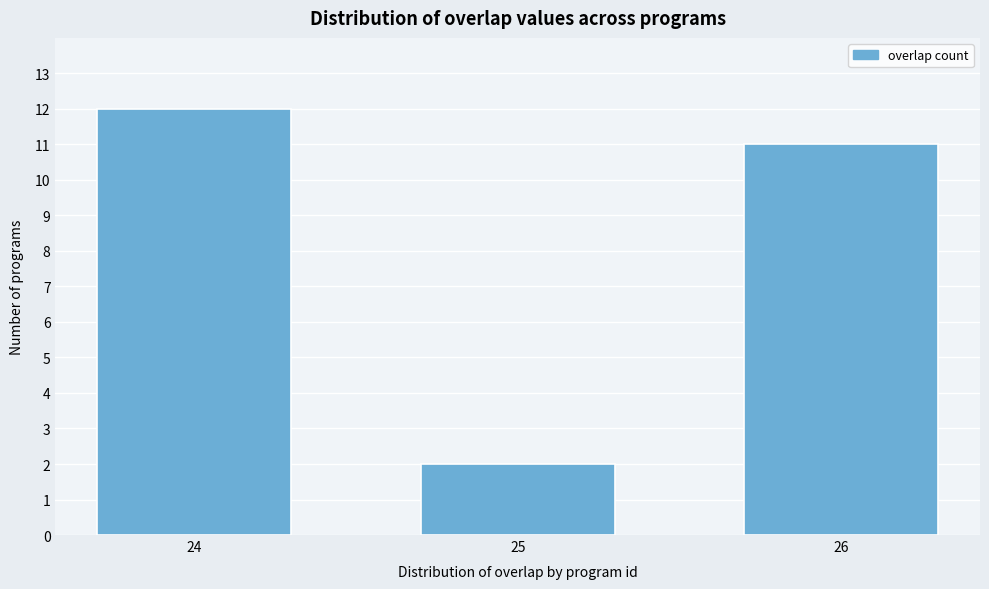

Reading right to left, list all the values displayed in this chart.

11	2	12